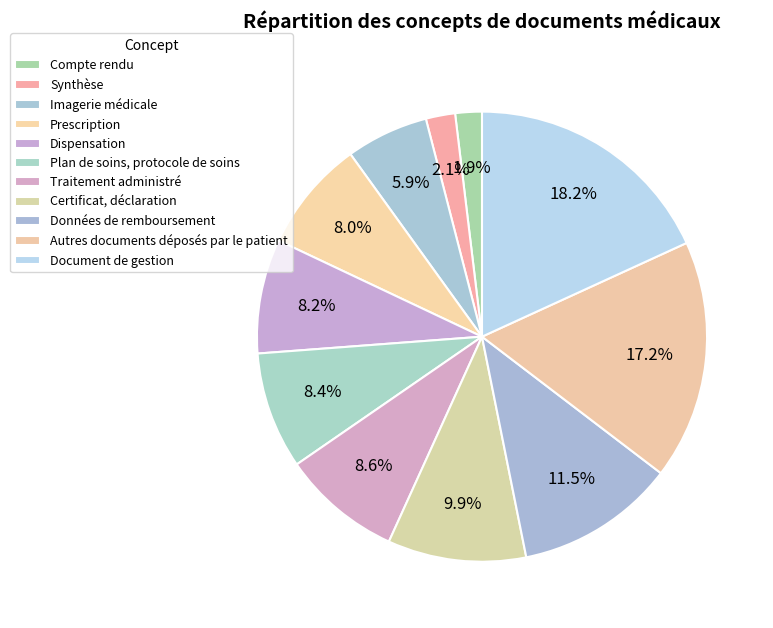

Which slice is the largest?

Document de gestion